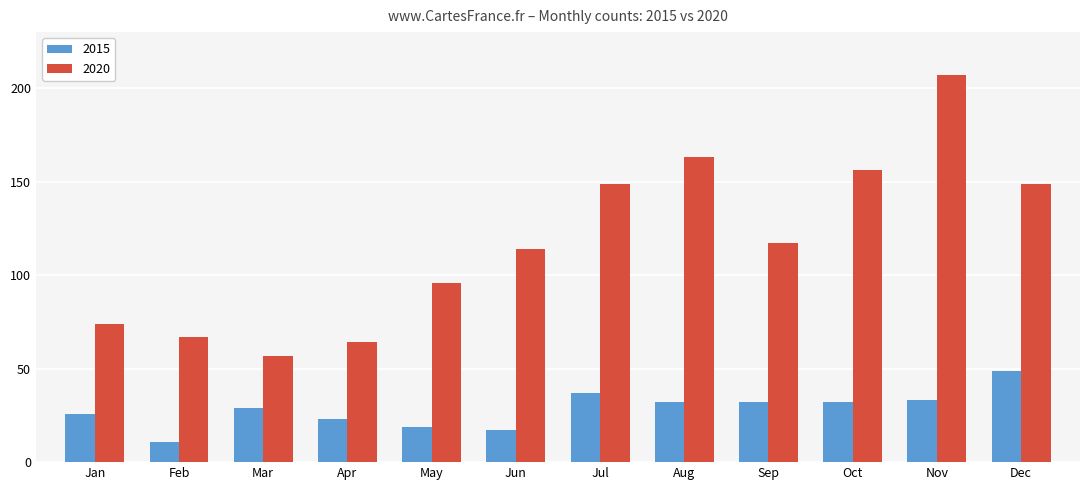

How many data points does each series have?

12